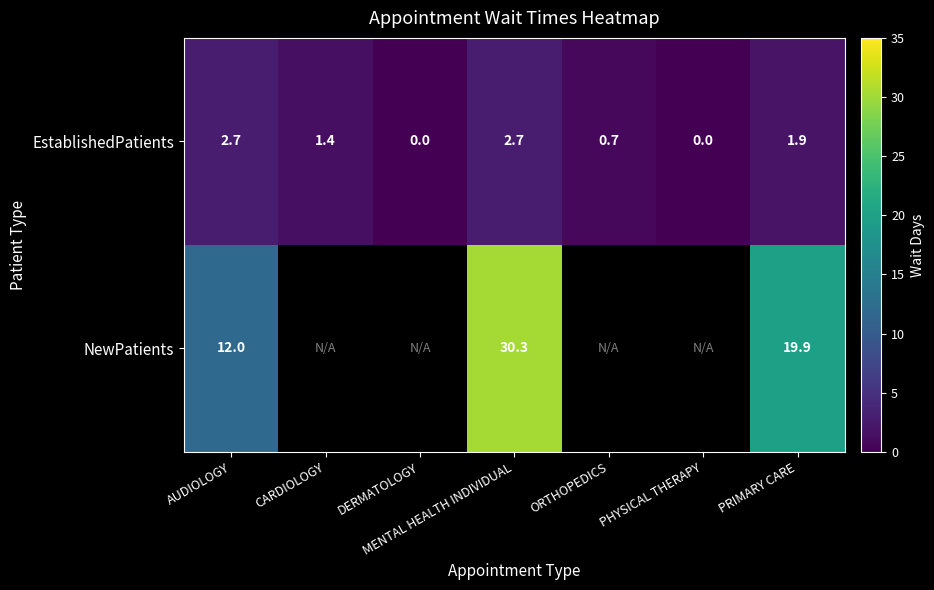

What is the difference between the highest and lowest values at MENTAL HEALTH INDIVIDUAL?

27.6